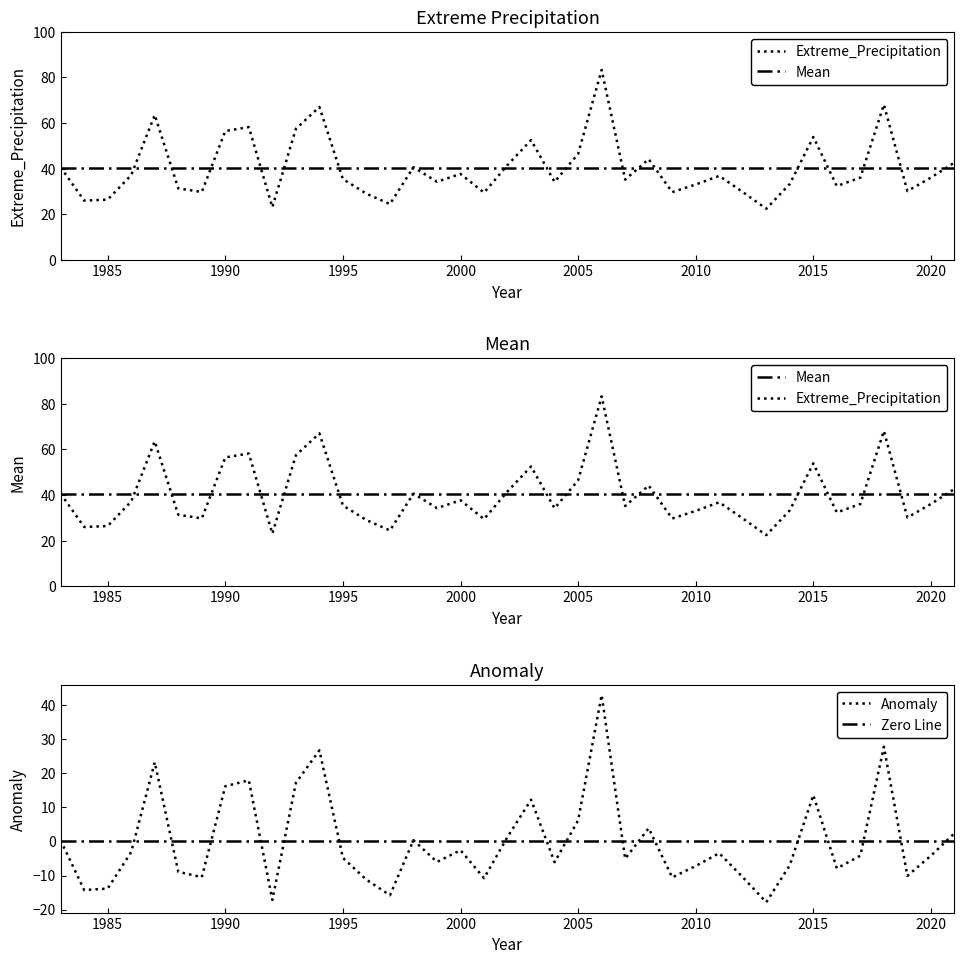

How many interior local valleys does the Extreme_Precipitation series have?

12